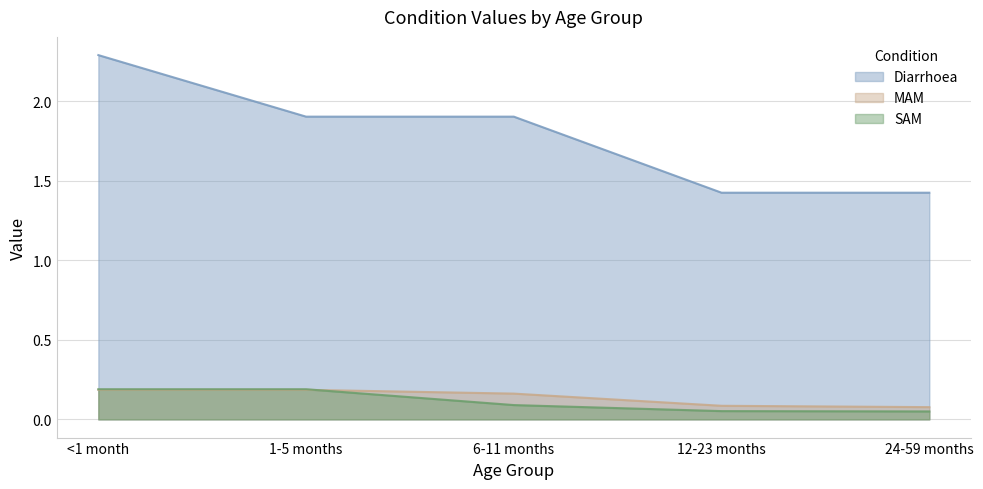

What is the spread (max minus min) of values at <1 month?

2.1